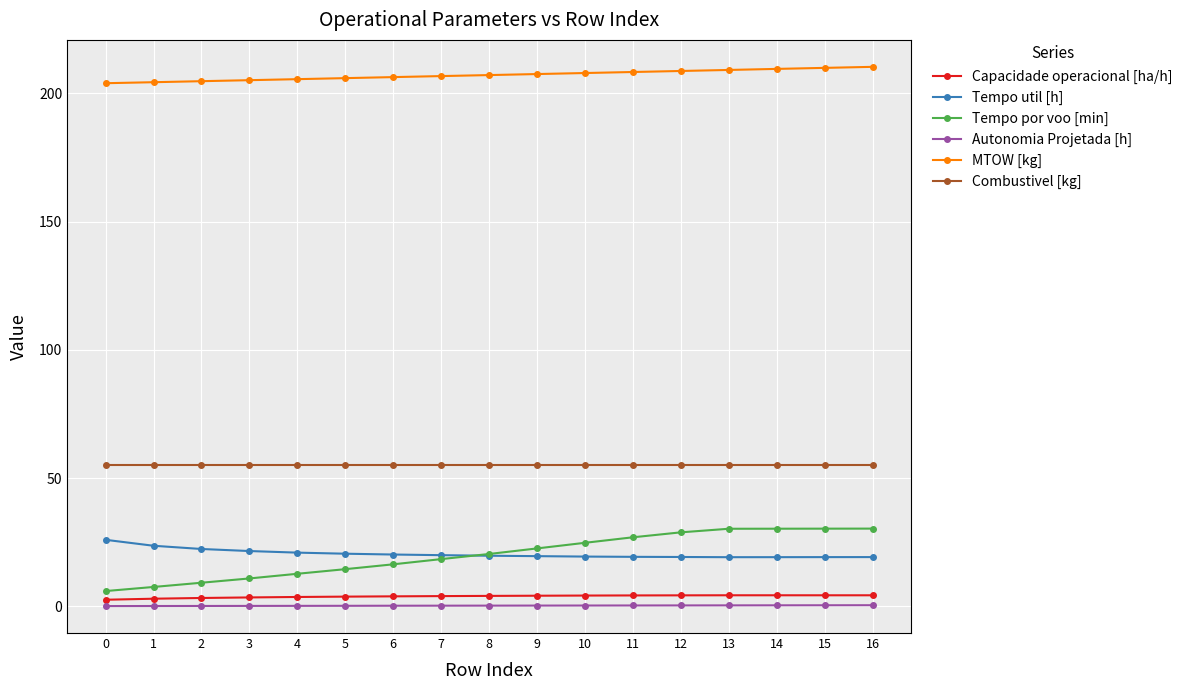

Rank the series at 6 from highest to lowest value.

MTOW [kg], Combustivel [kg], Tempo util [h], Tempo por voo [min], Capacidade operacional [ha/h], Autonomia Projetada [h]